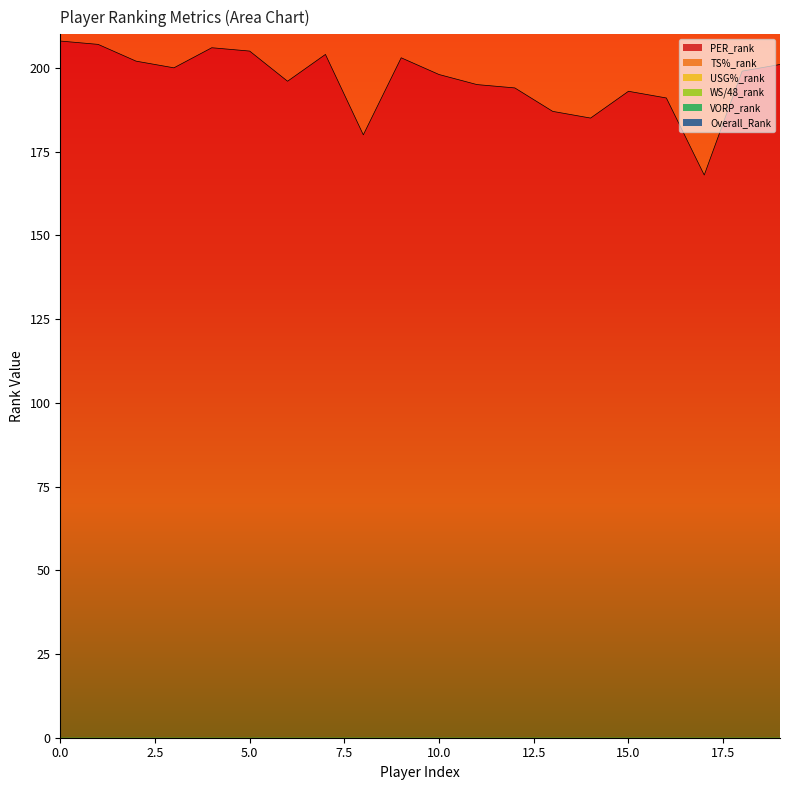

Reading right to left, what are all the values shown in this chart?

PER_rank: 201	199	168	191	193	185	187	194	195	198	203	180	204	196	205	206	200	202	207	208
TS%_rank: 319	278	256	310	358	284	295	380	353	370	326	367	402	395	410	338	380	377	414	412
Overall_Rank: 905	908	913	918	924	924	930	942	948	975	977	986	1003	1028	1029	1035	1036	1039	1068	1098